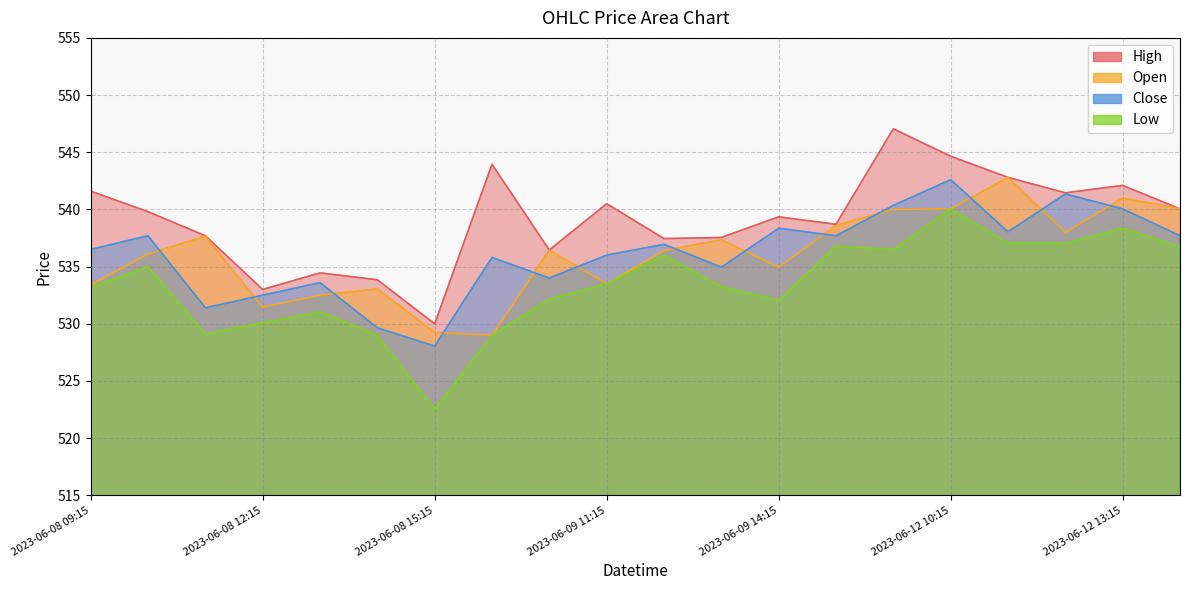

How many lines are shown in the chart?

4